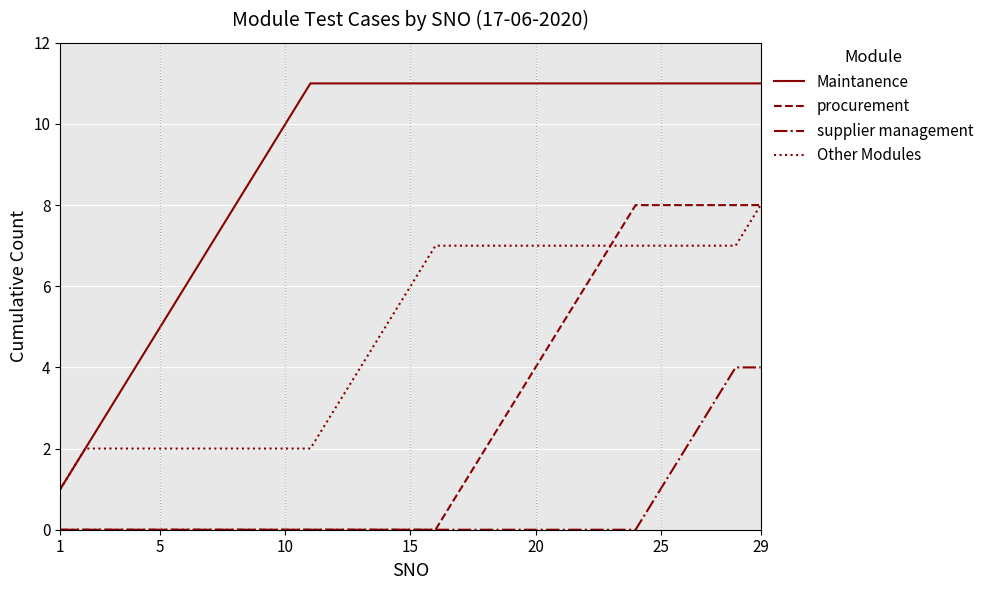

How many values in the Other Modules series are below 6?

14